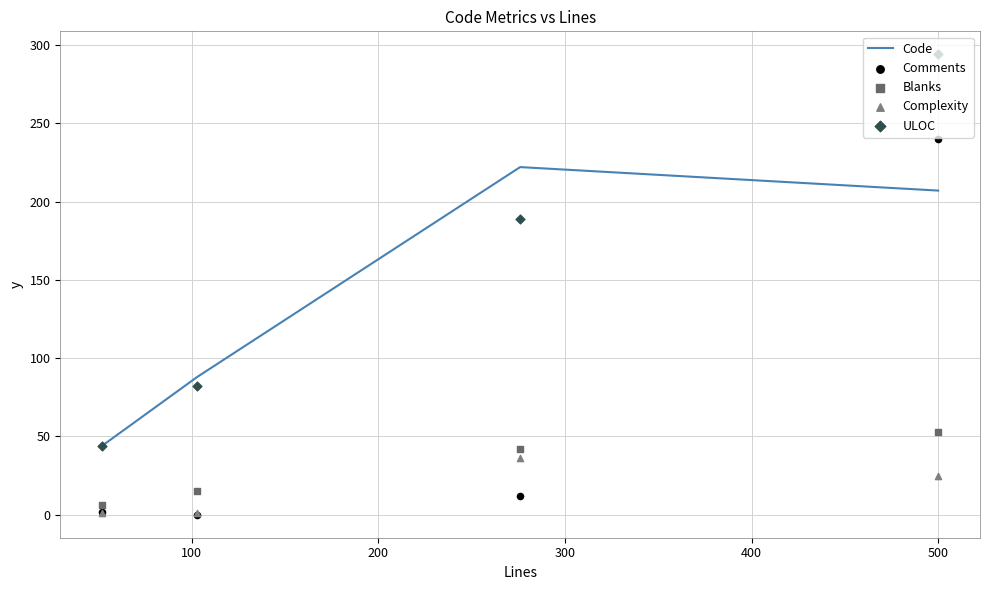

Which series has the widest spread of Y values?

ULOC